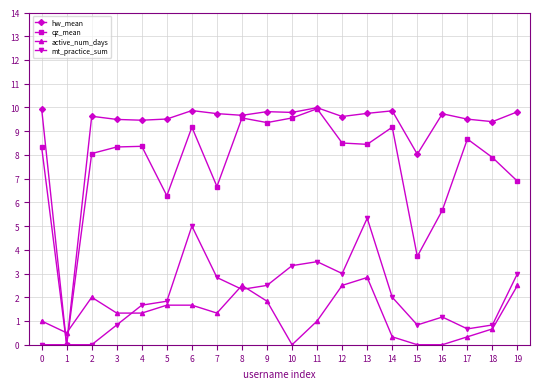

How many data points does each series have?

20